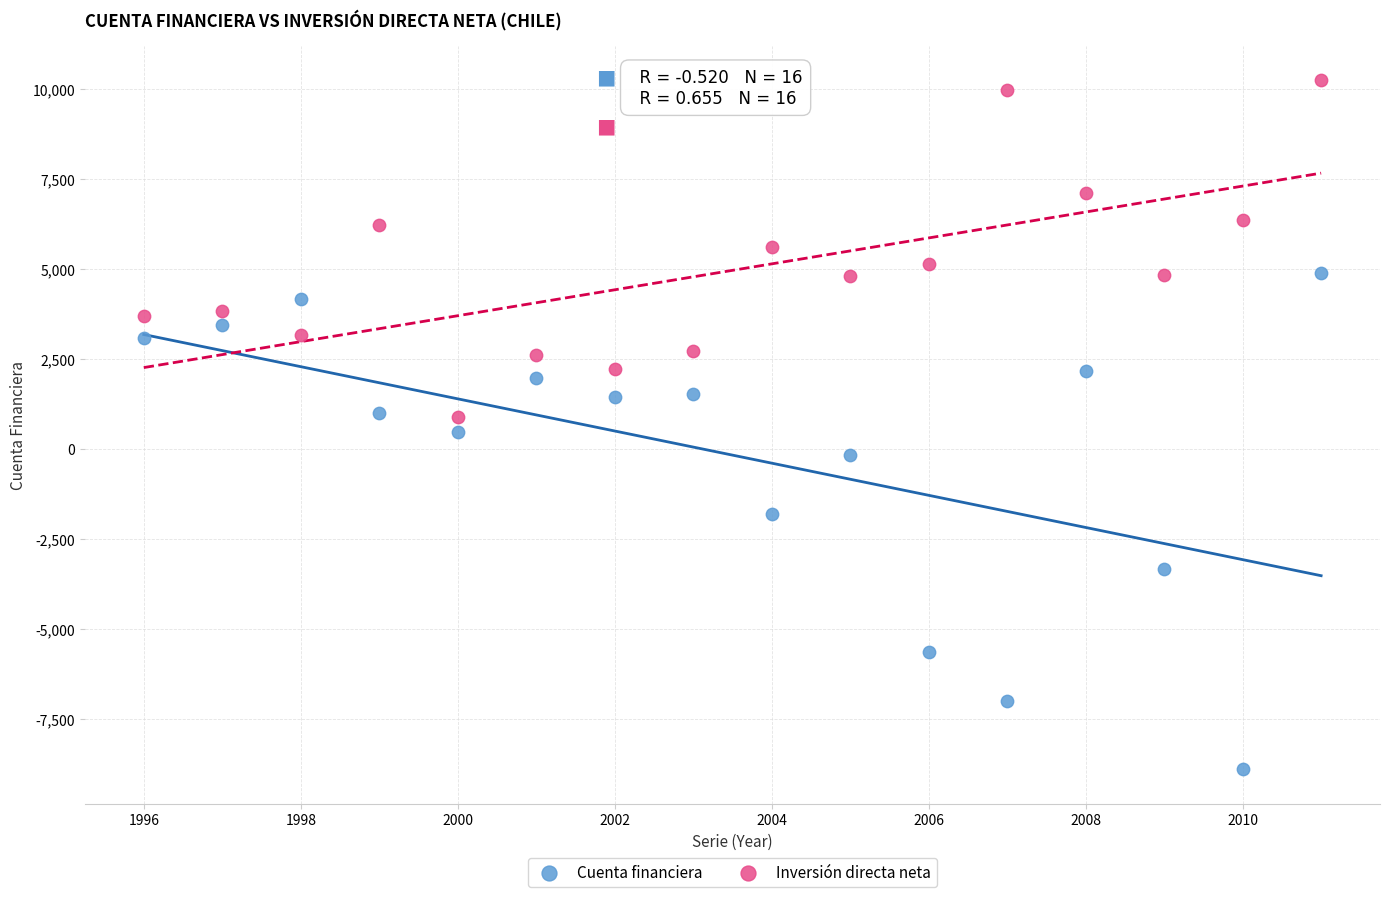

Across all data points, what is the range of X values (max minus min)?

15